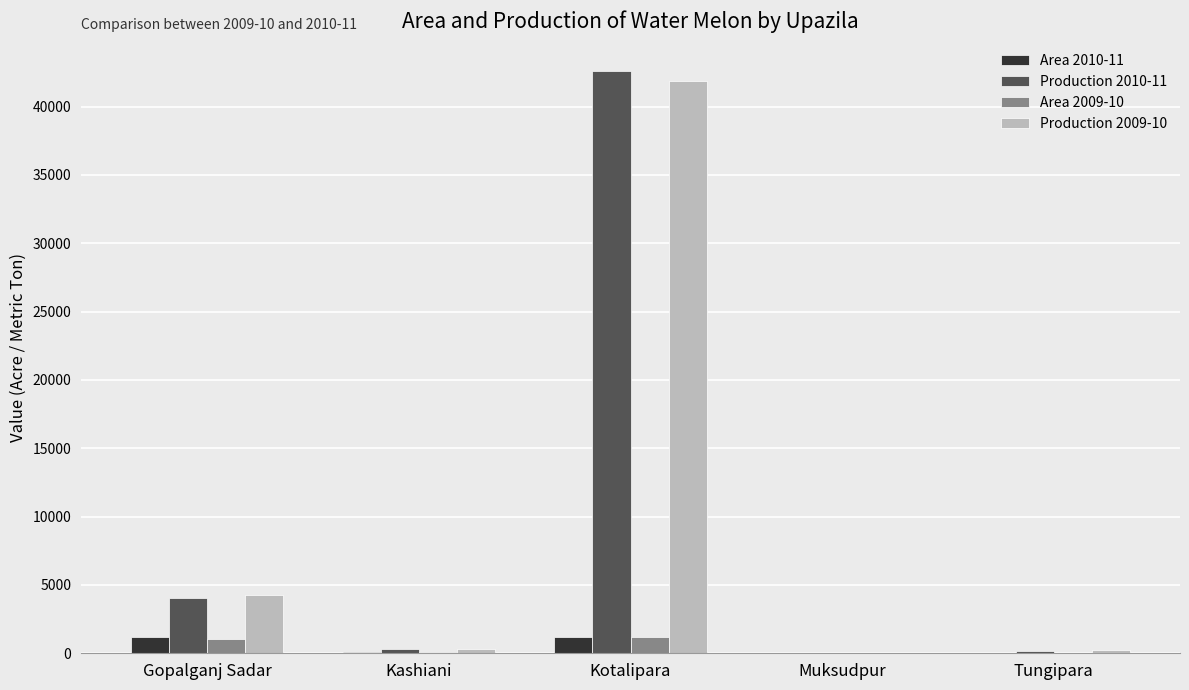

What is the maximum value shown in the chart?

42628